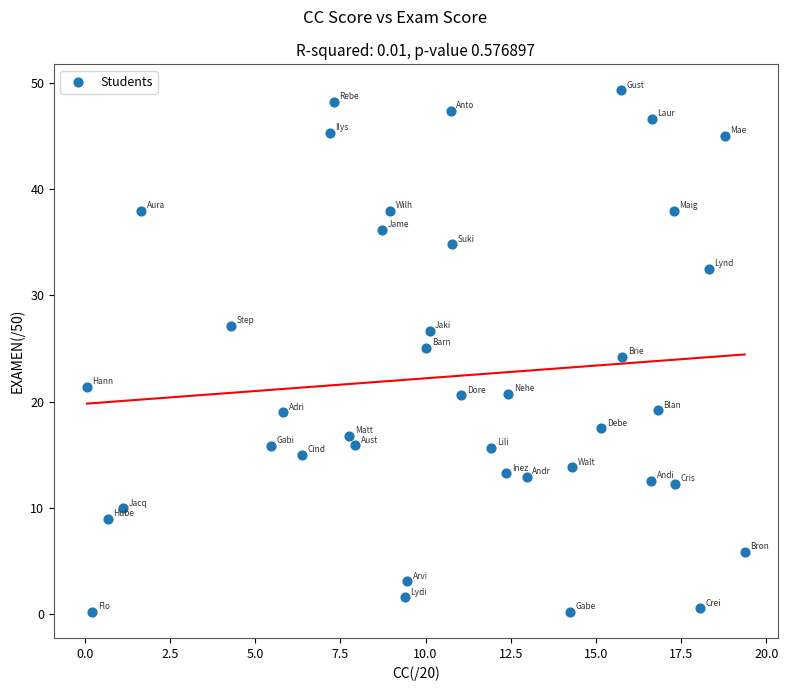

What is the range of Y values (max minus min)?

49.1